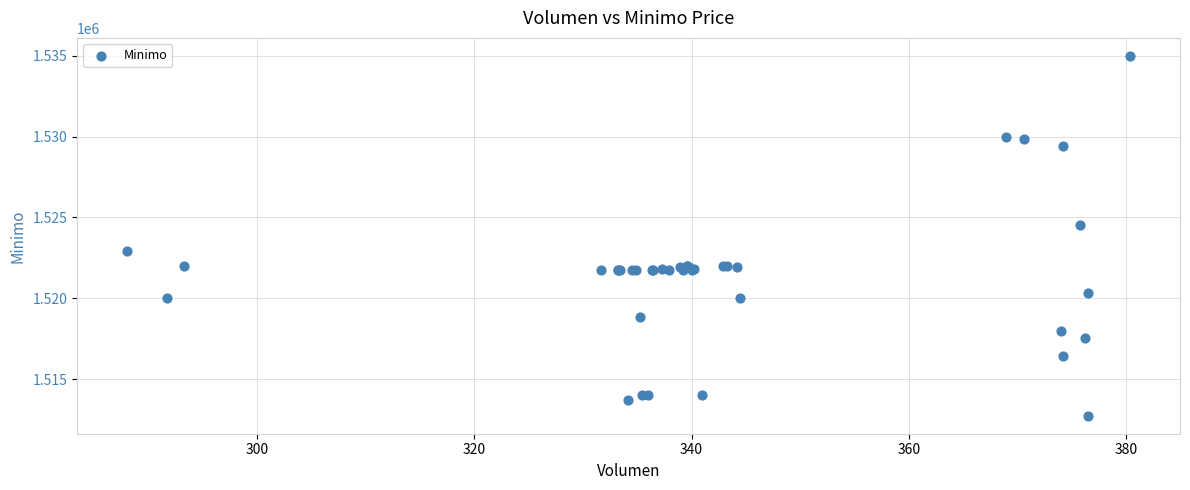

What Y value in the scatter plot is closest to 1523862?

1524513